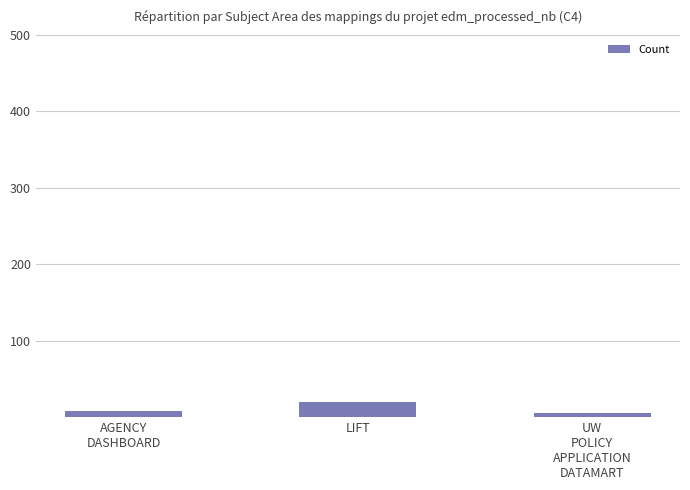

What is the sum of all values?

34